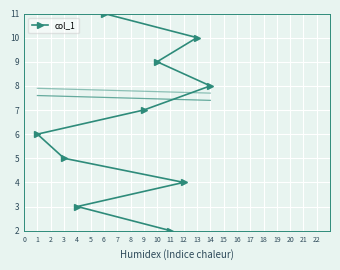

How many lines are shown in the chart?

1